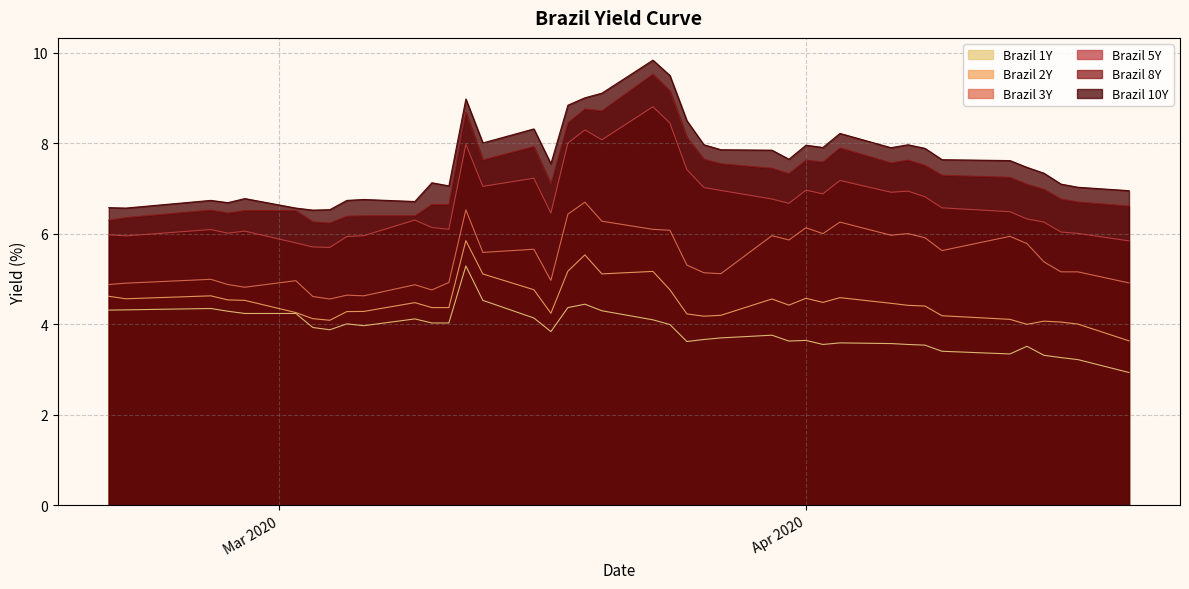

True or false: Brazil 3Y and Brazil 2Y cross at least once.

False